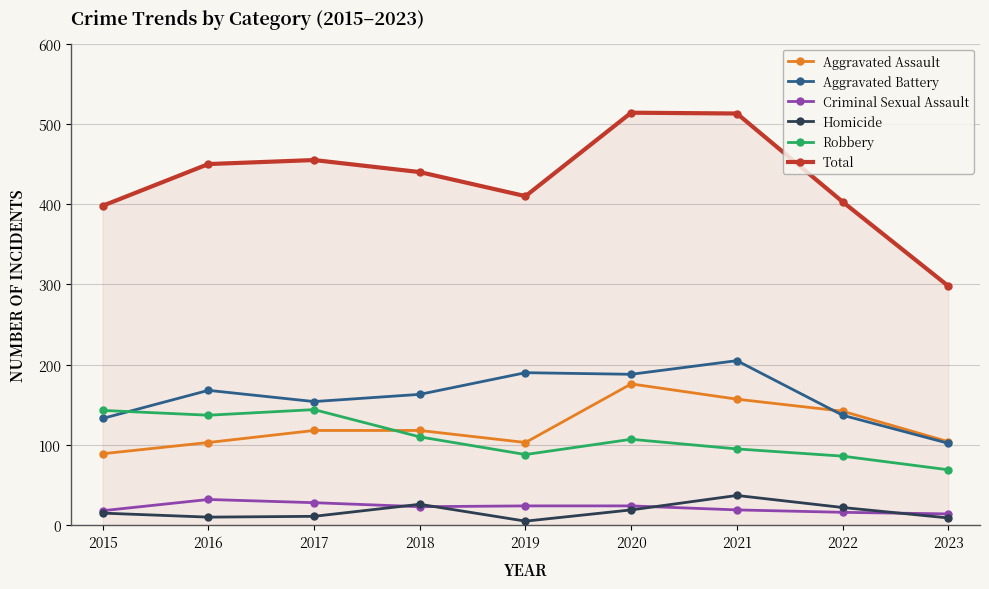

True or false: Robbery has more than 0 interior local peaks.

True